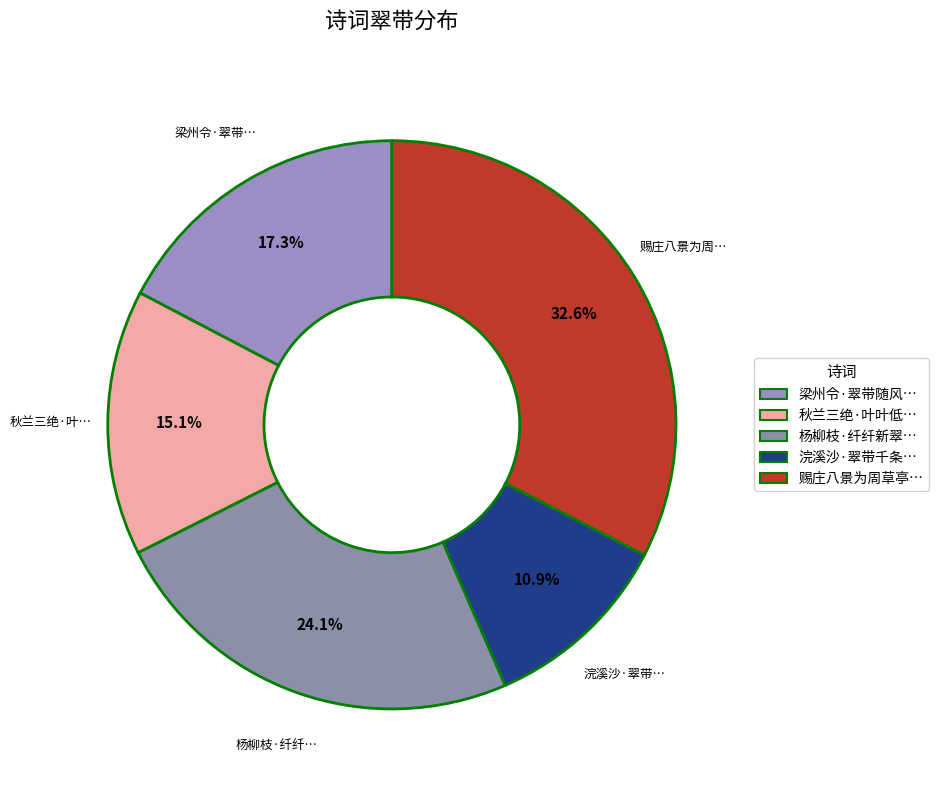

Count the number of slices in the pie.

5